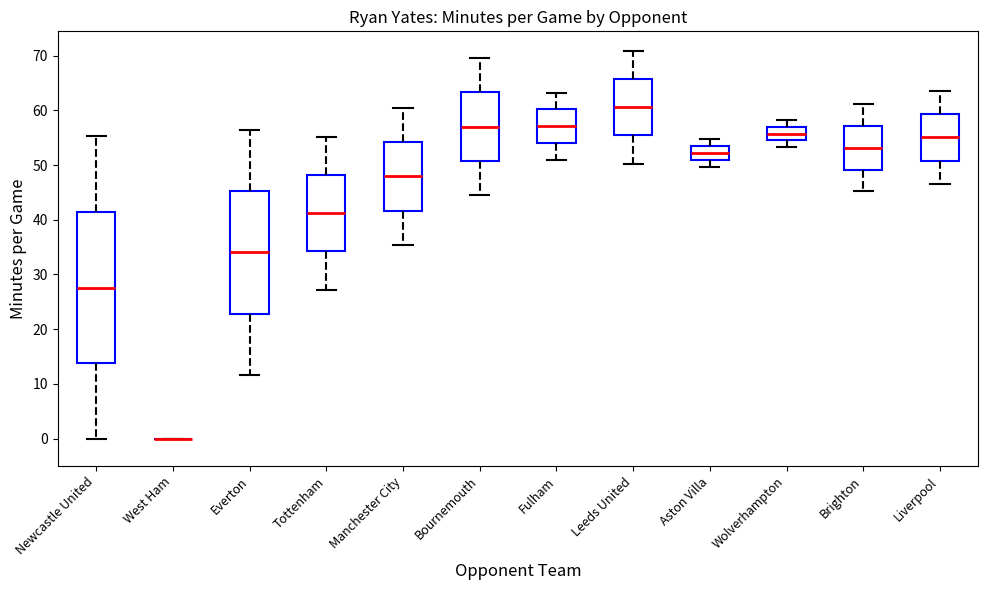

Reading left to right, transcribe this box plot: for each box, give where its median line is, the range the box spans, and where its two whiskers end, as read against the y-axis. The values are not printed on the chart, so give them approximately, as read against the axis.

Newcastle United: median 28, box 14 to 41, whiskers 0 to 55
West Ham: box collapsed to a line at 0, whiskers 0 to 0
Everton: median 34, box 23 to 45, whiskers 12 to 56
Tottenham: median 41, box 34 to 48, whiskers 27 to 55
Manchester City: median 48, box 42 to 54, whiskers 35 to 60
Bournemouth: median 57, box 51 to 63, whiskers 45 to 70
Fulham: median 57, box 54 to 60, whiskers 51 to 63
Leeds United: median 61, box 55 to 66, whiskers 50 to 71
Aston Villa: median 52, box 51 to 53, whiskers 50 to 55
Wolverhampton: median 56, box 54 to 57, whiskers 53 to 58
Brighton: median 53, box 49 to 57, whiskers 45 to 61
Liverpool: median 55, box 51 to 59, whiskers 47 to 64